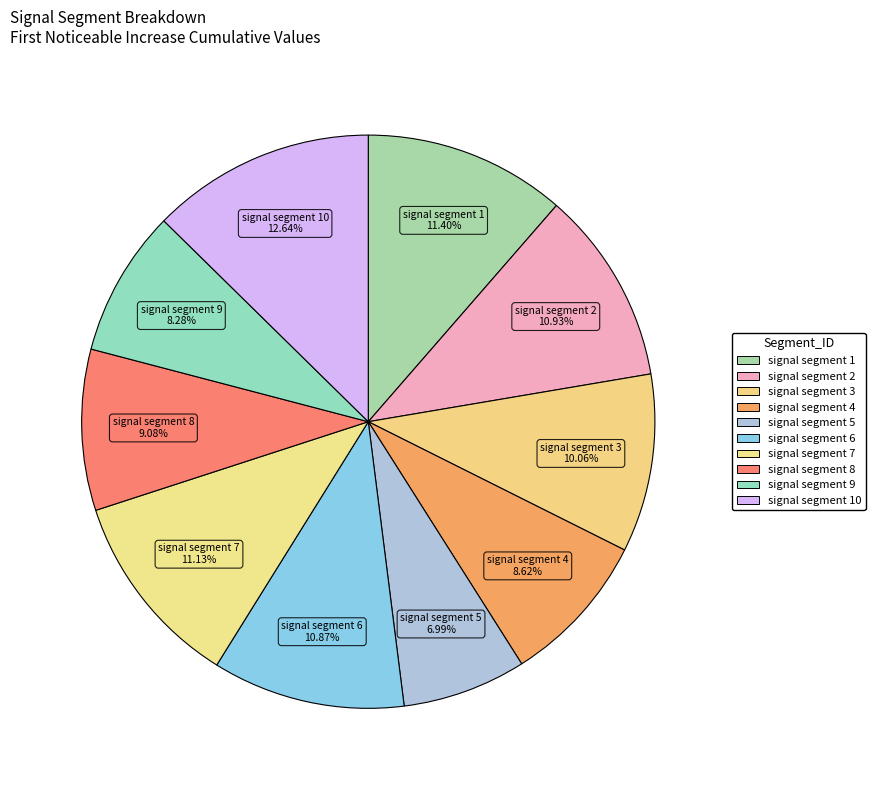

What is the largest slice in the pie chart?

signal segment 10